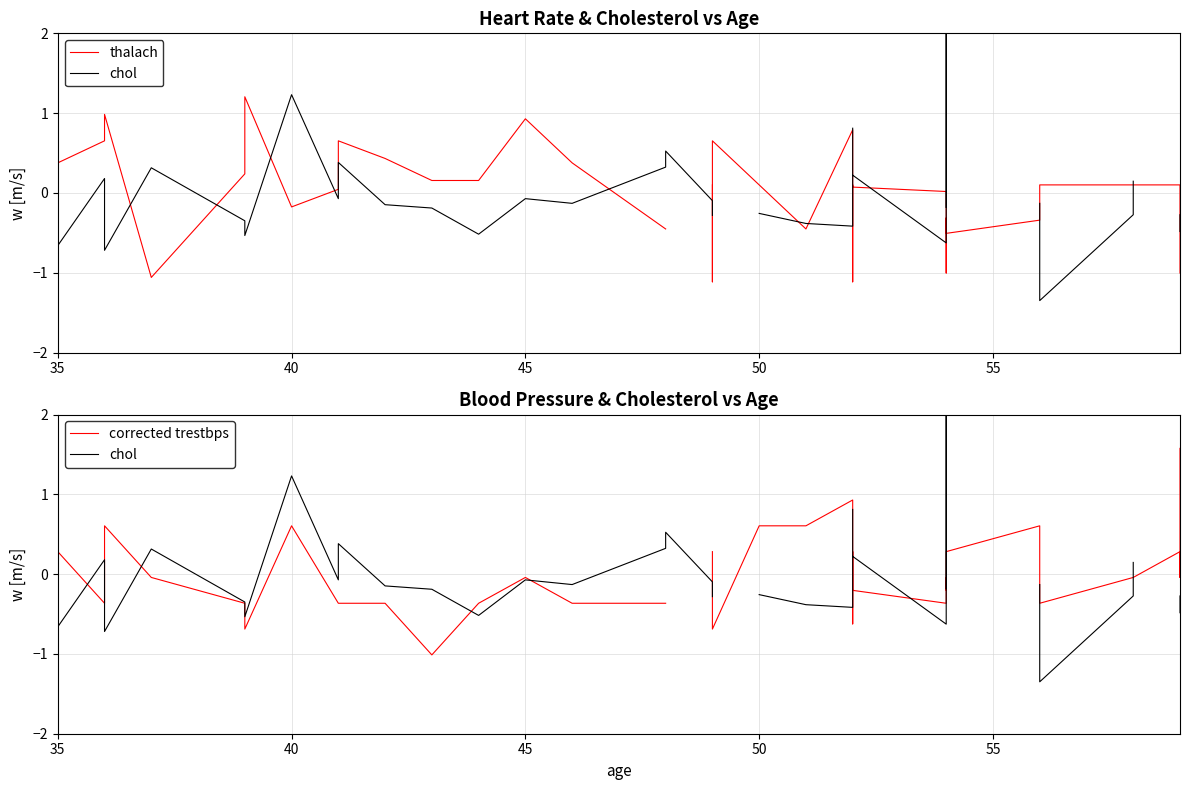

How many intersections are there between corrected trestbps and thalach?

11